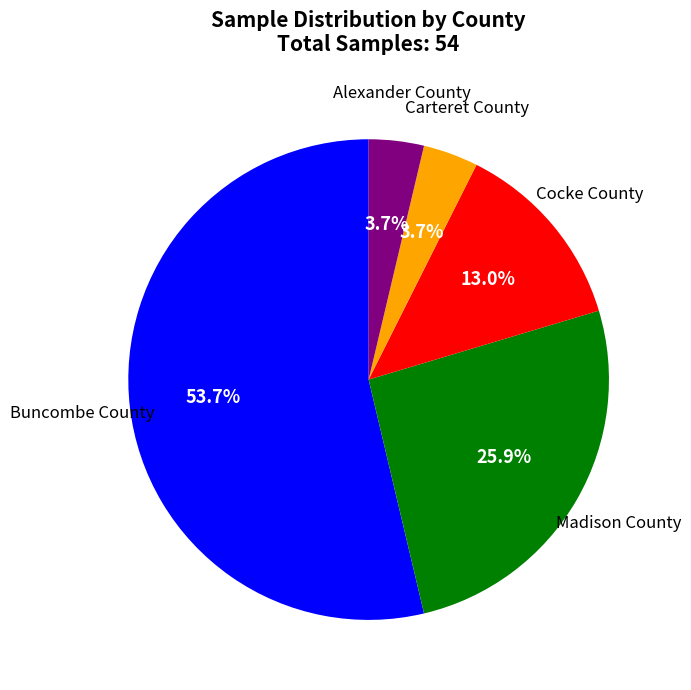

Is there any slice that represents more than half of the pie?

Yes